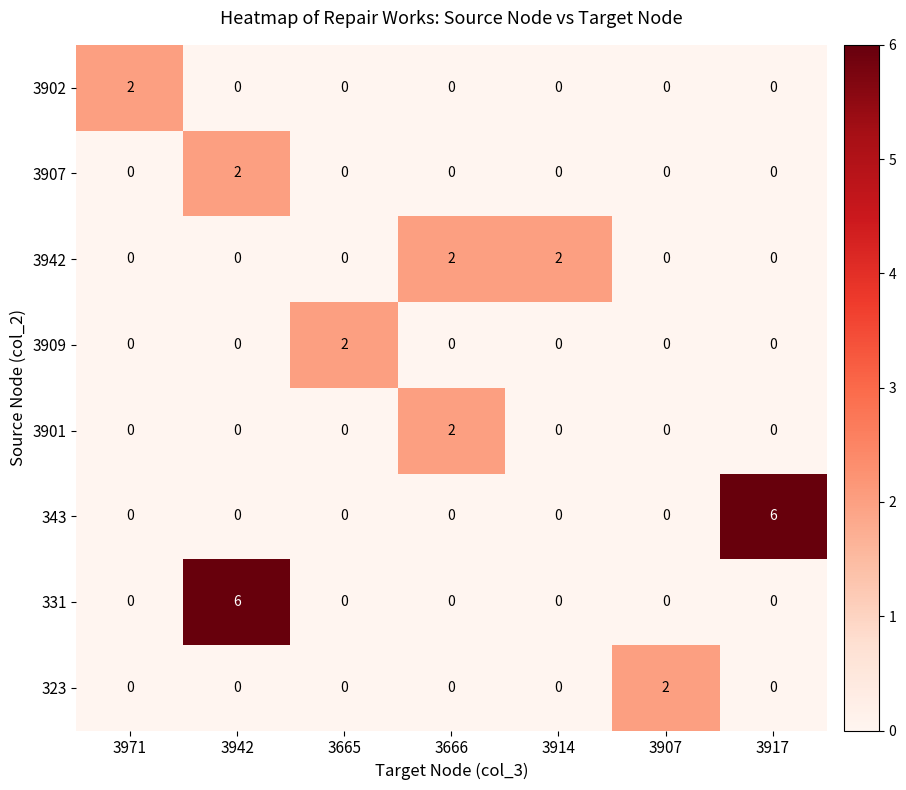

What is the difference between the maximum and minimum values in the 343 series?

6